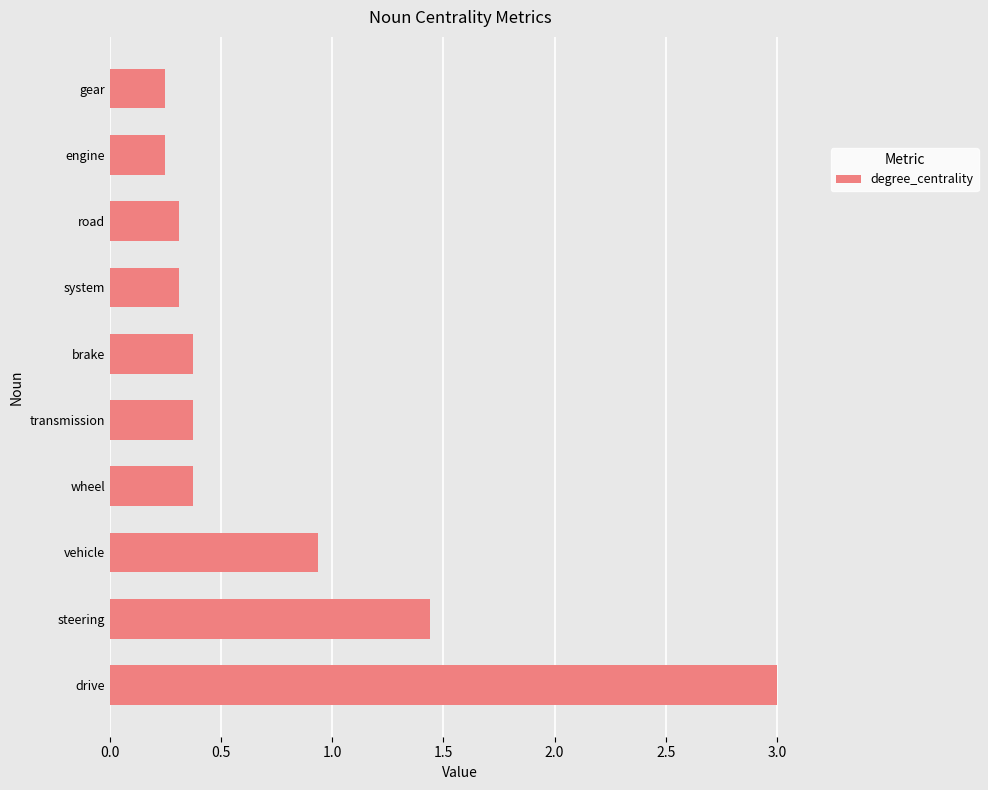

What is the greatest value displayed?

3.0